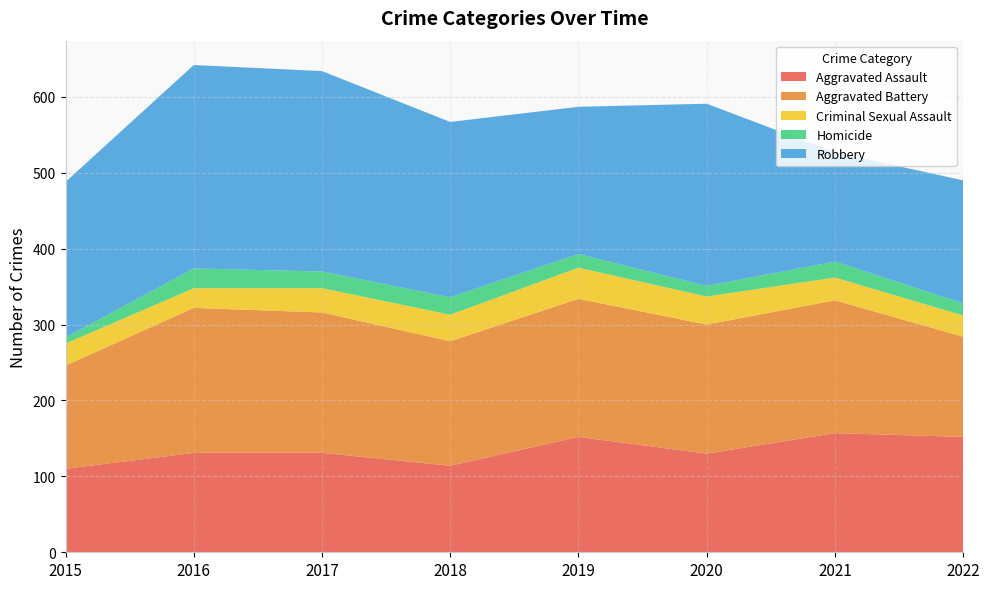

Reading right to left, list all the values displayed in this chart.

Aggravated Assault: 2022=152	2021=157	2020=130	2019=152	2018=114	2017=131	2016=131	2015=110
Aggravated Battery: 2022=132	2021=175	2020=170	2019=182	2018=164	2017=185	2016=191	2015=136
Criminal Sexual Assault: 2022=28	2021=30	2020=37	2019=41	2018=35	2017=32	2016=26	2015=29
Homicide: 2022=16	2021=21	2020=14	2019=18	2018=23	2017=22	2016=26	2015=8
Robbery: 2022=162	2021=144	2020=240	2019=194	2018=231	2017=264	2016=268	2015=205